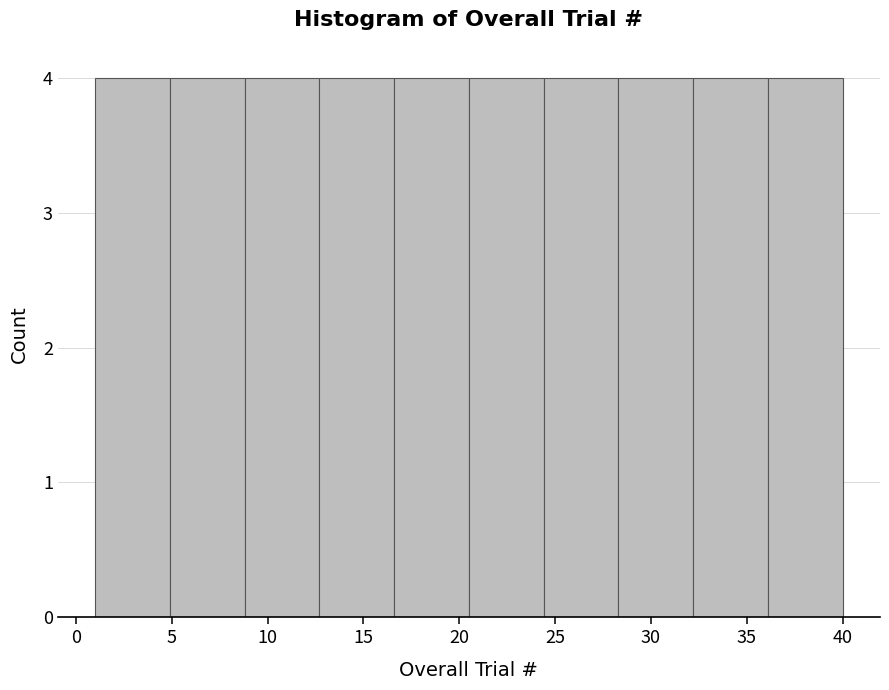

Reading left to right, transcribe this chart: for each bar, give the range it covers on the x-axis and its height. Neither the bar edges nor the heights are printed on the chart, so give them approximately, as read against the axes.

1.0 to 4.9: 4
4.9 to 8.8: 4
8.8 to 12.7: 4
12.7 to 16.6: 4
16.6 to 20.5: 4
20.5 to 24.4: 4
24.4 to 28.3: 4
28.3 to 32.2: 4
32.2 to 36.1: 4
36.1 to 40.0: 4